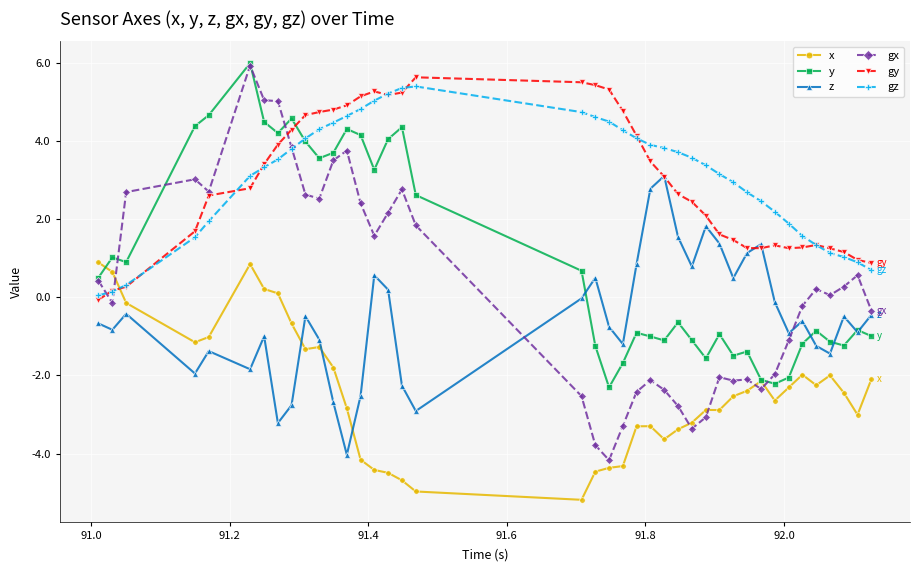

True or false: z and gx intersect in this chart.

True